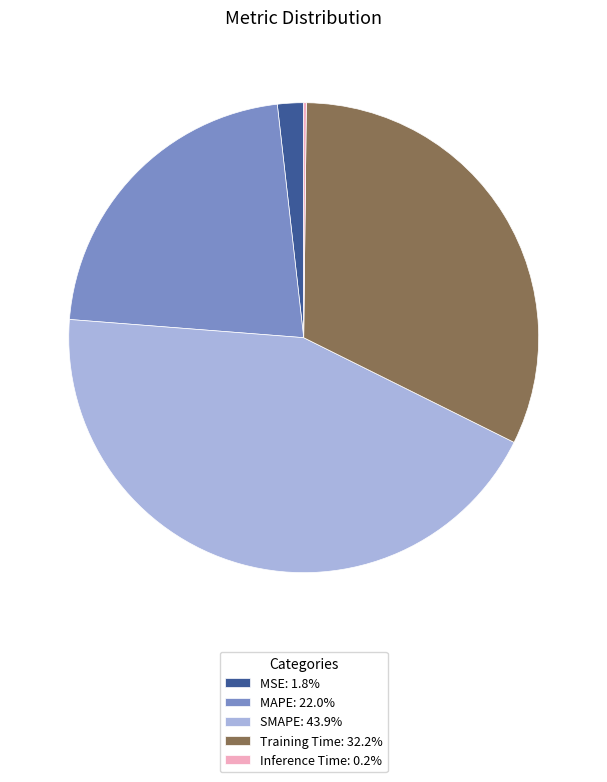

The SMAPE slice represents 44% of the pie. True or false?

True